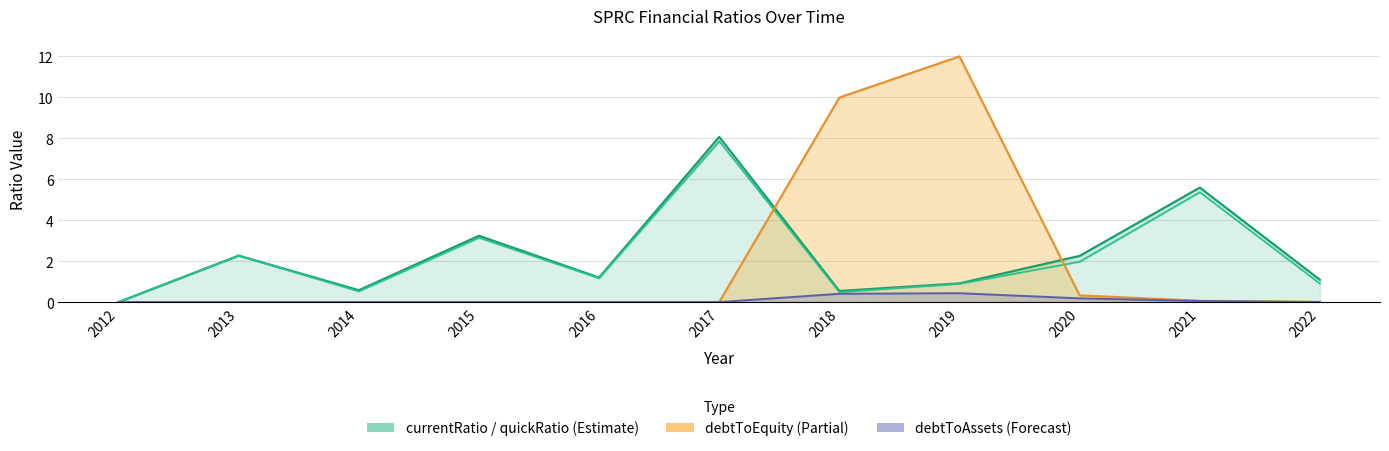

True or false: debtToAssets and debtToEquity (capped at 12) intersect in this chart.

False